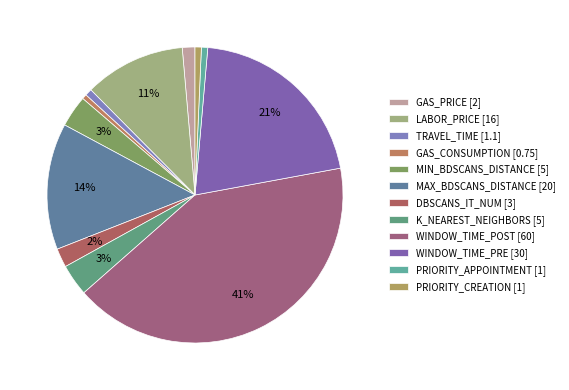

What percentage do WINDOW_TIME_POST and K_NEAREST_NEIGHBORS together represent?

44.9%